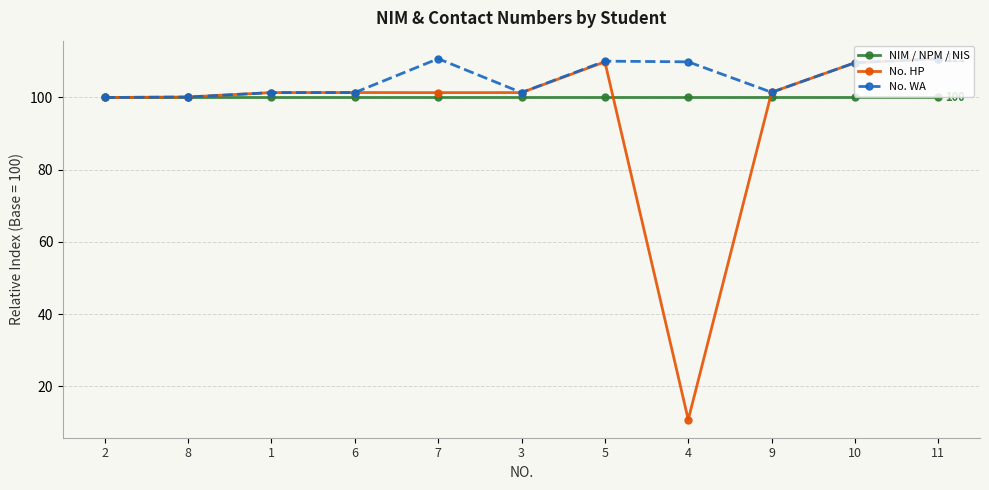

Between 7 and 9, which series saw the biggest shift?

No. WA